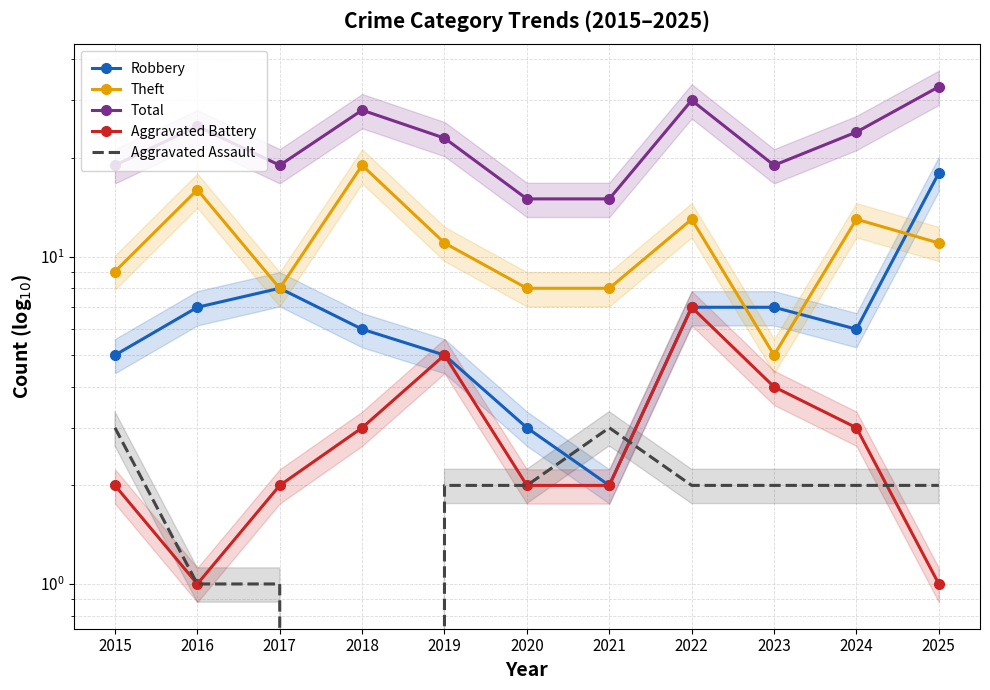

True or false: Theft and Aggravated Battery intersect in this chart.

False